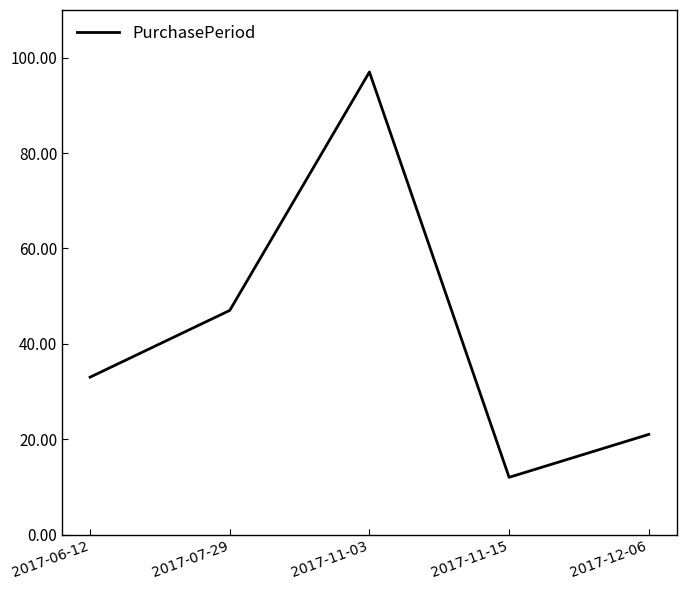

How many distinct data groups are displayed?

1